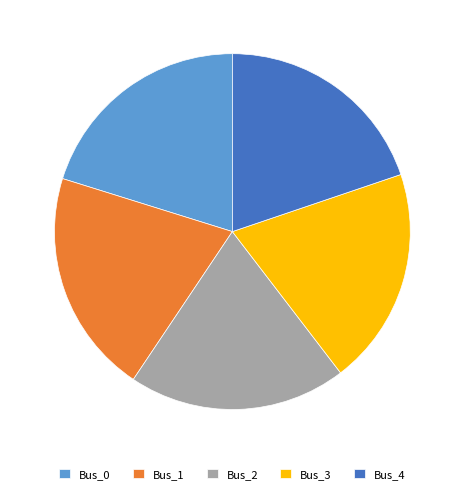

Is Bus_2 the majority of the pie?

No